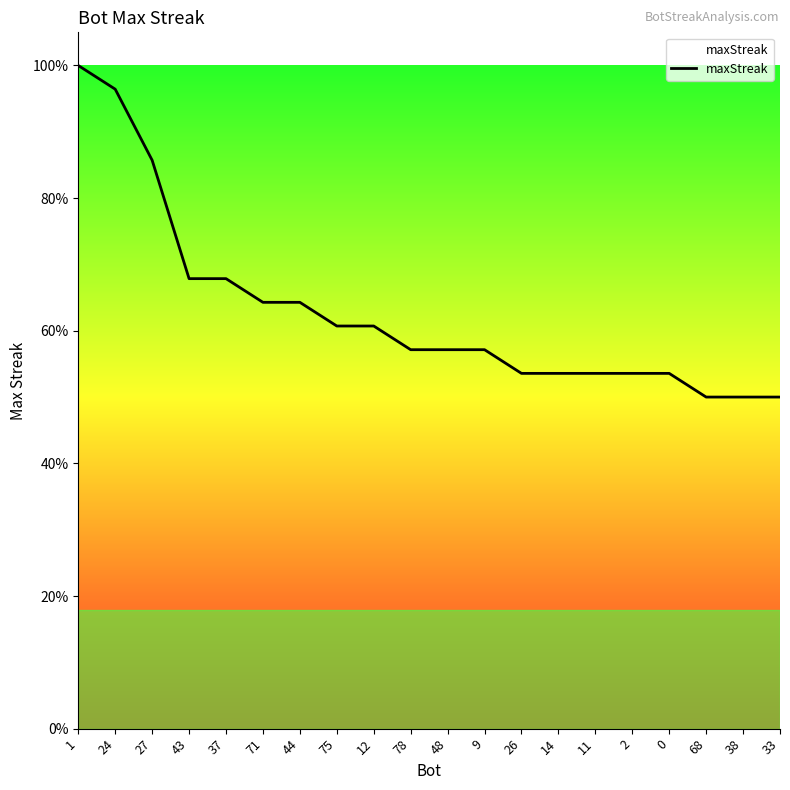

Reading right to left, what are all the values shown in this chart?

33=14	38=14	68=14	0=15	2=15	11=15	14=15	26=15	9=16	48=16	78=16	12=17	75=17	44=18	71=18	37=19	43=19	27=24	24=27	1=28